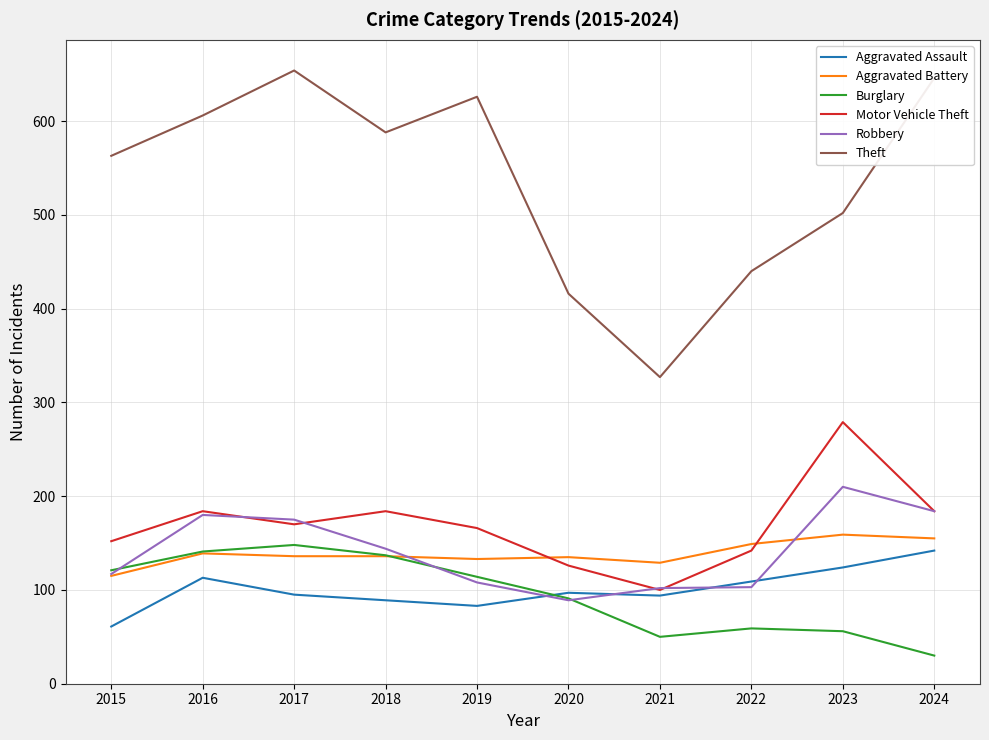

True or false: Theft and Aggravated Battery intersect in this chart.

False